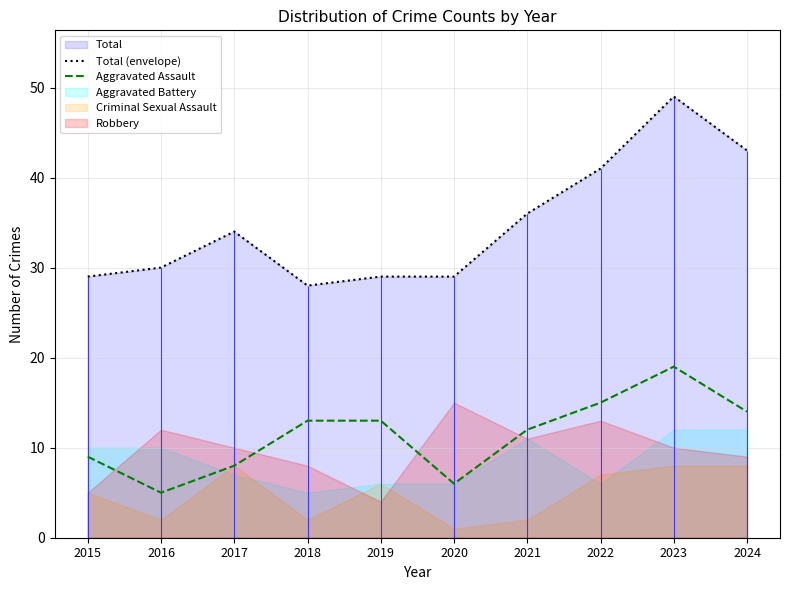

Between 2019 and 2023, which series saw the biggest shift?

Total (envelope)